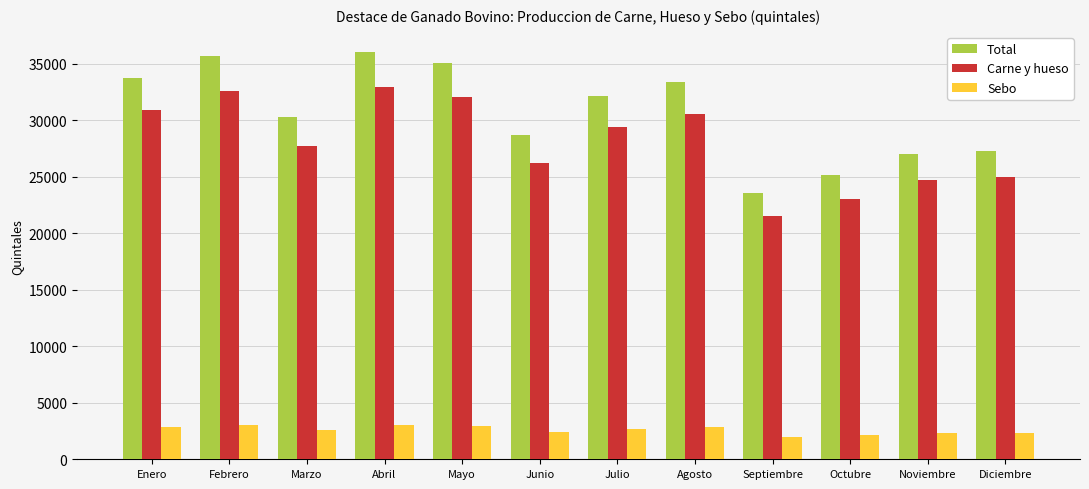

At how many categories does at least one series exceed 14154?

12